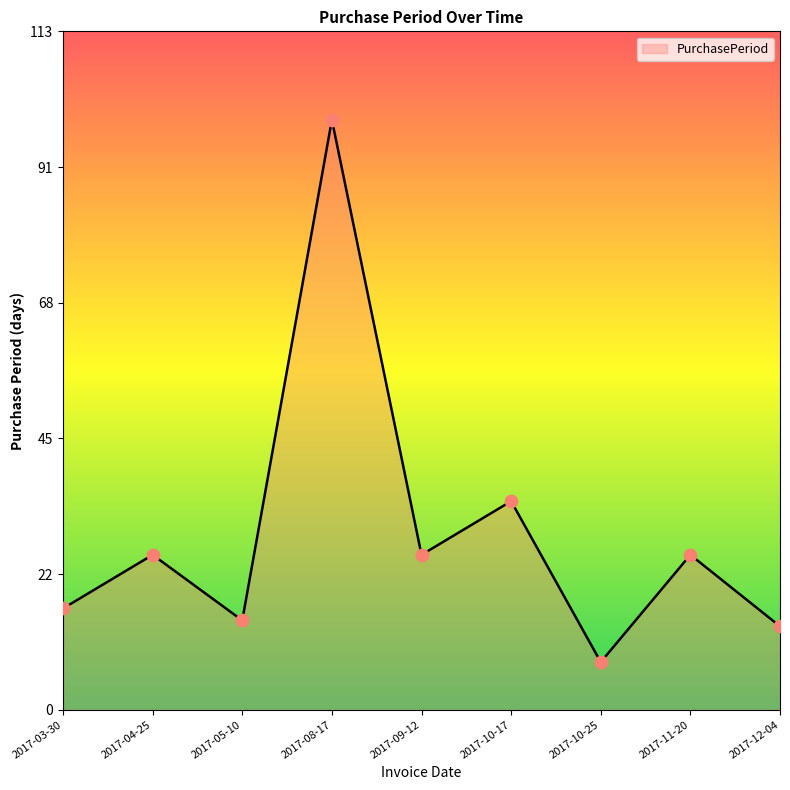

What is the ratio of the value at 2017-04-25 to the value at 2017-03-30?

1.5